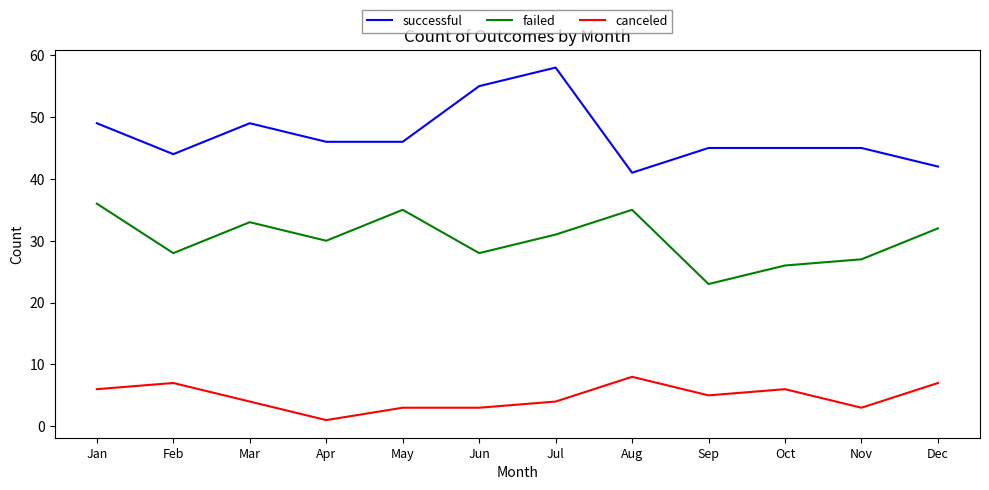

List the series in order of their overall mean, lowest first.

canceled, failed, successful